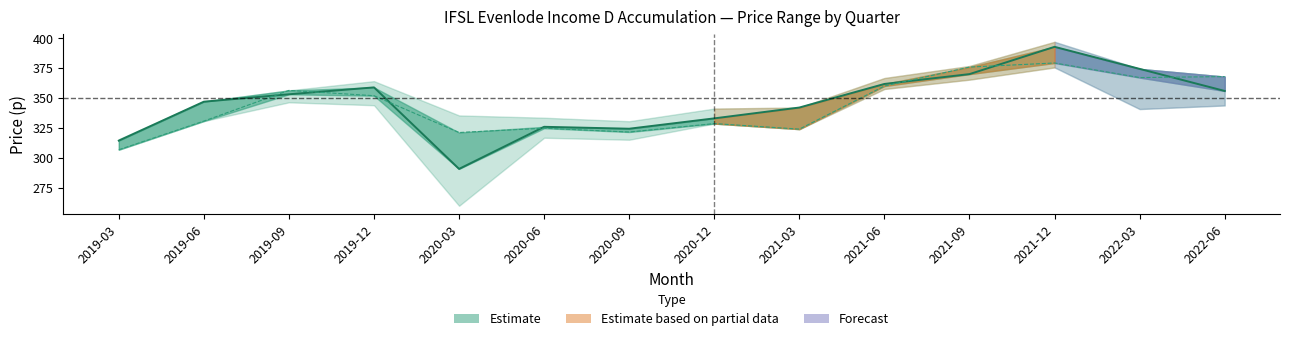

How many data points in Lowest Price are above 351?

7